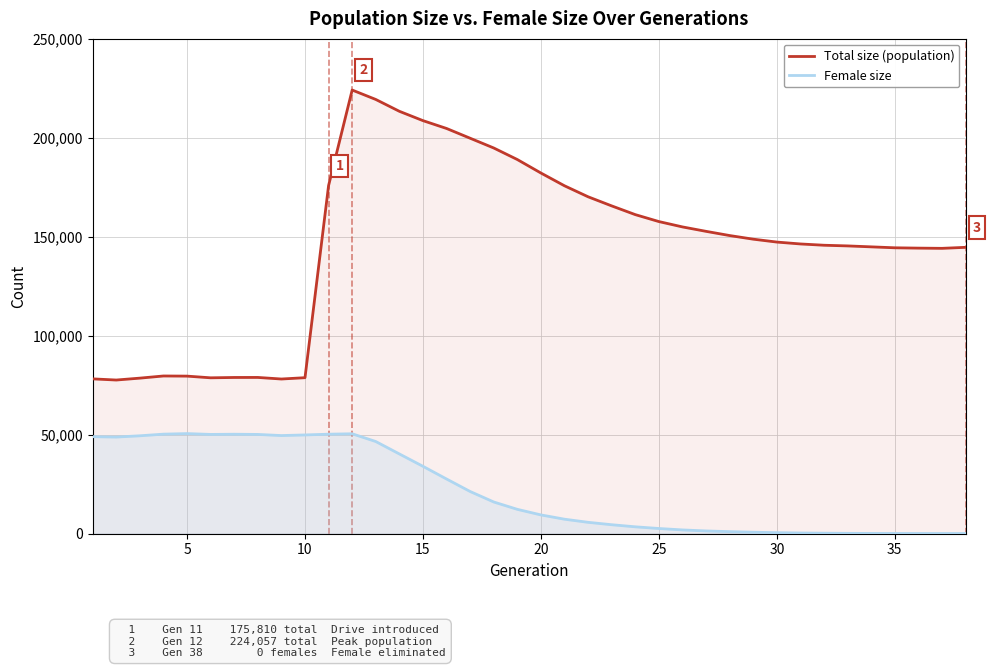

What value does the Female size series have at 35?

24